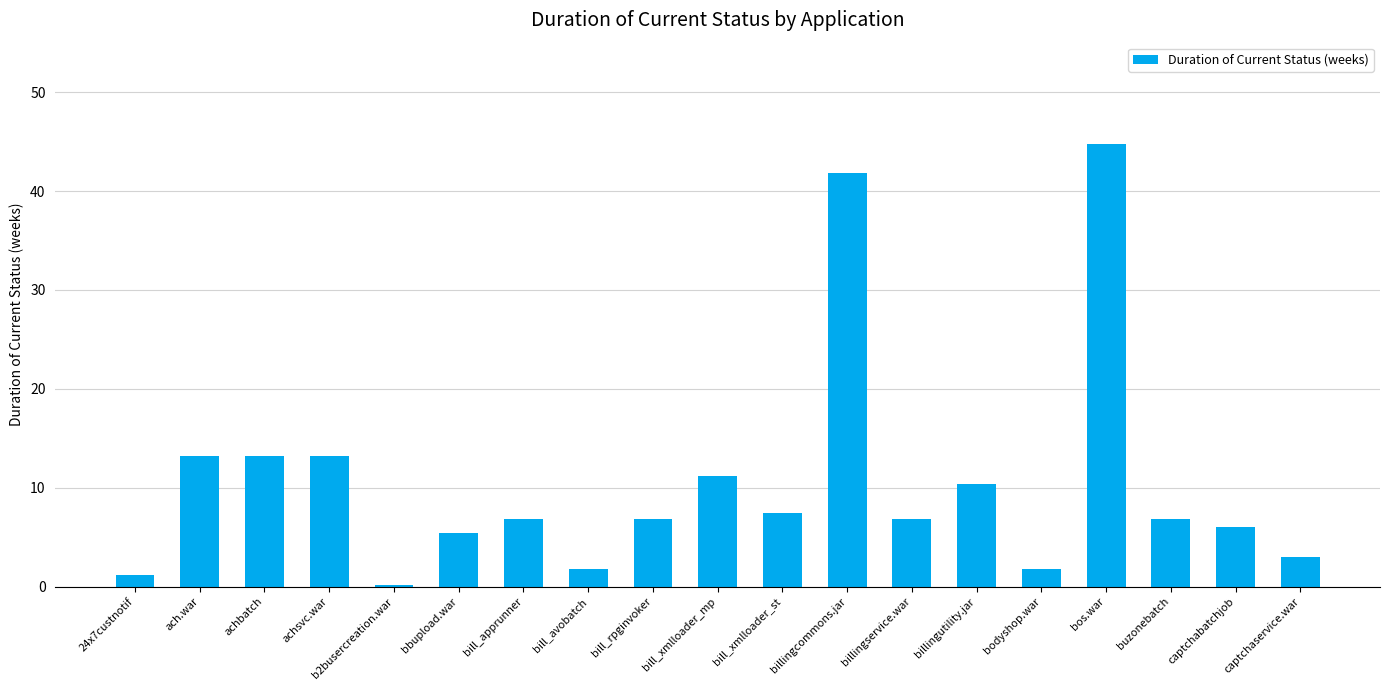

What is the difference between the maximum and minimum values?

44.6